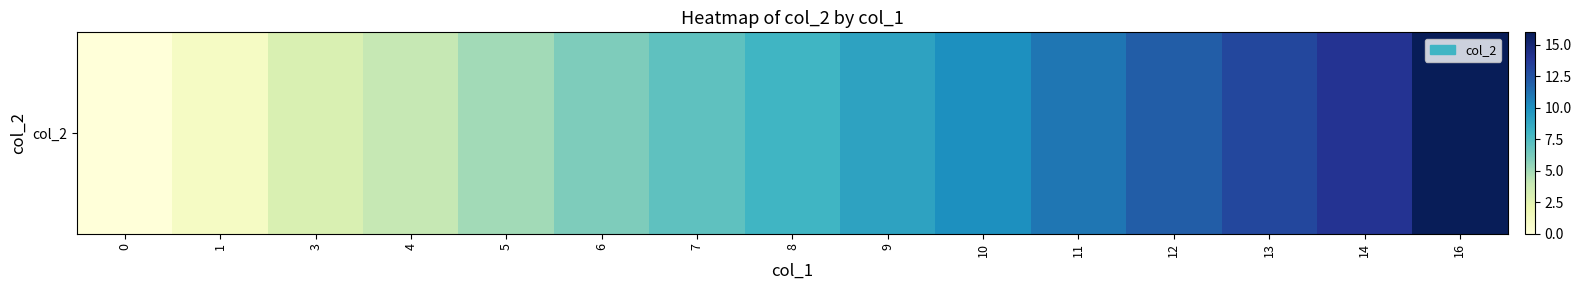

Rank the categories by value from lowest to highest.

0, 1, 3, 4, 5, 6, 7, 8, 9, 10, 11, 12, 13, 14, 16